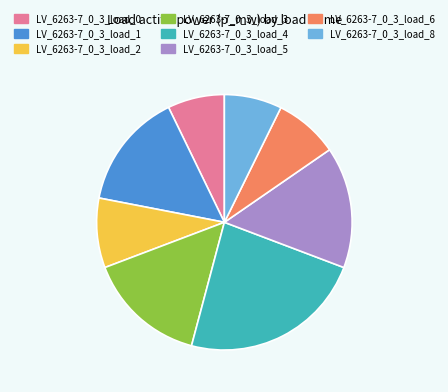

True or false: LV_6263-7_0_3_load_5 accounts for 15% of the total.

True